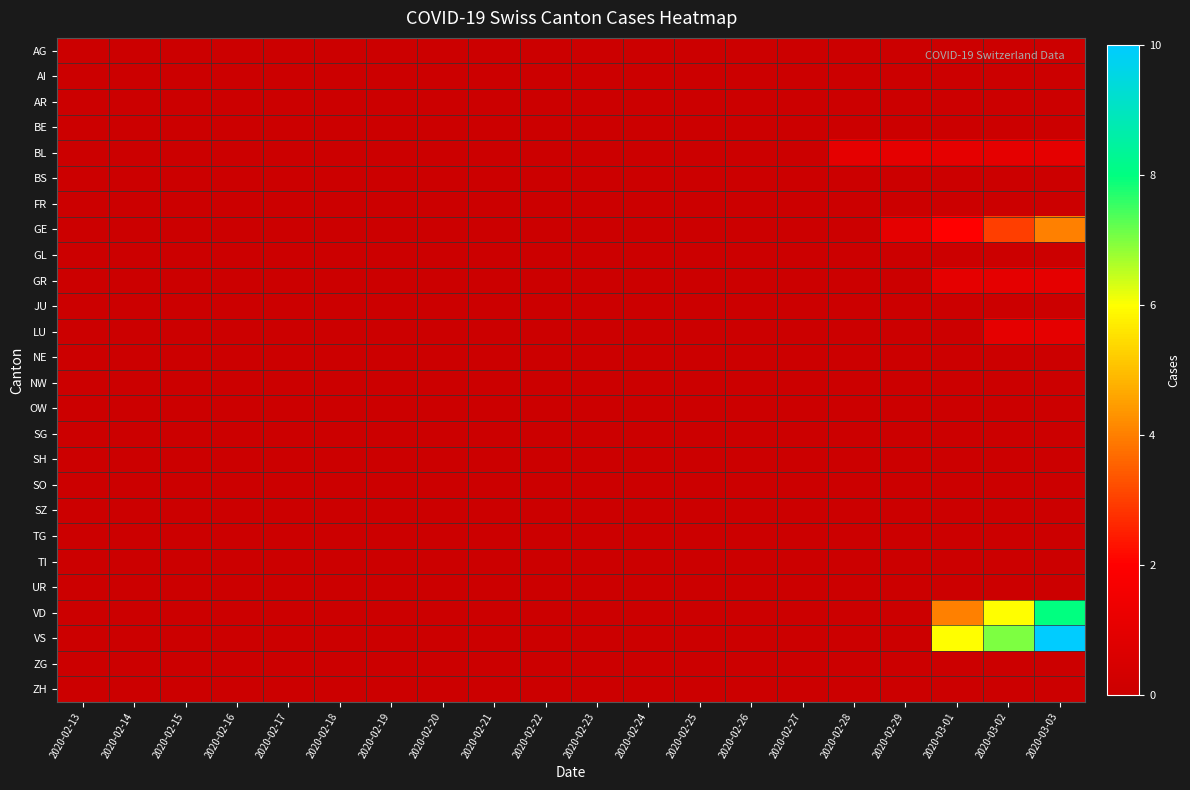

Reading left to right, list all the values displayed in this chart.

AG: 2020-02-13=0	2020-02-14=0	2020-02-15=0	2020-02-16=0	2020-02-17=0	2020-02-18=0	2020-02-19=0	2020-02-20=0	2020-02-21=0	2020-02-22=0	2020-02-23=0	2020-02-24=0	2020-02-25=0	2020-02-26=0	2020-02-27=0	2020-02-28=0	2020-02-29=0	2020-03-01=0	2020-03-02=0	2020-03-03=0
AI: 2020-02-13=0	2020-02-14=0	2020-02-15=0	2020-02-16=0	2020-02-17=0	2020-02-18=0	2020-02-19=0	2020-02-20=0	2020-02-21=0	2020-02-22=0	2020-02-23=0	2020-02-24=0	2020-02-25=0	2020-02-26=0	2020-02-27=0	2020-02-28=0	2020-02-29=0	2020-03-01=0	2020-03-02=0	2020-03-03=0
AR: 2020-02-13=0	2020-02-14=0	2020-02-15=0	2020-02-16=0	2020-02-17=0	2020-02-18=0	2020-02-19=0	2020-02-20=0	2020-02-21=0	2020-02-22=0	2020-02-23=0	2020-02-24=0	2020-02-25=0	2020-02-26=0	2020-02-27=0	2020-02-28=0	2020-02-29=0	2020-03-01=0	2020-03-02=0	2020-03-03=0
BE: 2020-02-13=0	2020-02-14=0	2020-02-15=0	2020-02-16=0	2020-02-17=0	2020-02-18=0	2020-02-19=0	2020-02-20=0	2020-02-21=0	2020-02-22=0	2020-02-23=0	2020-02-24=0	2020-02-25=0	2020-02-26=0	2020-02-27=0	2020-02-28=0	2020-02-29=0	2020-03-01=0	2020-03-02=0	2020-03-03=0
BL: 2020-02-13=0	2020-02-14=0	2020-02-15=0	2020-02-16=0	2020-02-17=0	2020-02-18=0	2020-02-19=0	2020-02-20=0	2020-02-21=0	2020-02-22=0	2020-02-23=0	2020-02-24=0	2020-02-25=0	2020-02-26=0	2020-02-27=0	2020-02-28=1	2020-02-29=1	2020-03-01=1	2020-03-02=1	2020-03-03=1
BS: 2020-02-13=0	2020-02-14=0	2020-02-15=0	2020-02-16=0	2020-02-17=0	2020-02-18=0	2020-02-19=0	2020-02-20=0	2020-02-21=0	2020-02-22=0	2020-02-23=0	2020-02-24=0	2020-02-25=0	2020-02-26=0	2020-02-27=0	2020-02-28=0	2020-02-29=0	2020-03-01=0	2020-03-02=0	2020-03-03=0
FR: 2020-02-13=0	2020-02-14=0	2020-02-15=0	2020-02-16=0	2020-02-17=0	2020-02-18=0	2020-02-19=0	2020-02-20=0	2020-02-21=0	2020-02-22=0	2020-02-23=0	2020-02-24=0	2020-02-25=0	2020-02-26=0	2020-02-27=0	2020-02-28=0	2020-02-29=0	2020-03-01=0	2020-03-02=0	2020-03-03=0
GE: 2020-02-13=0	2020-02-14=0	2020-02-15=0	2020-02-16=0	2020-02-17=0	2020-02-18=0	2020-02-19=0	2020-02-20=0	2020-02-21=0	2020-02-22=0	2020-02-23=0	2020-02-24=0	2020-02-25=0	2020-02-26=0	2020-02-27=0	2020-02-28=0	2020-02-29=1	2020-03-01=2	2020-03-02=3	2020-03-03=4
GL: 2020-02-13=0	2020-02-14=0	2020-02-15=0	2020-02-16=0	2020-02-17=0	2020-02-18=0	2020-02-19=0	2020-02-20=0	2020-02-21=0	2020-02-22=0	2020-02-23=0	2020-02-24=0	2020-02-25=0	2020-02-26=0	2020-02-27=0	2020-02-28=0	2020-02-29=0	2020-03-01=0	2020-03-02=0	2020-03-03=0
GR: 2020-02-13=0	2020-02-14=0	2020-02-15=0	2020-02-16=0	2020-02-17=0	2020-02-18=0	2020-02-19=0	2020-02-20=0	2020-02-21=0	2020-02-22=0	2020-02-23=0	2020-02-24=0	2020-02-25=0	2020-02-26=0	2020-02-27=0	2020-02-28=0	2020-02-29=0	2020-03-01=1	2020-03-02=1	2020-03-03=1
JU: 2020-02-13=0	2020-02-14=0	2020-02-15=0	2020-02-16=0	2020-02-17=0	2020-02-18=0	2020-02-19=0	2020-02-20=0	2020-02-21=0	2020-02-22=0	2020-02-23=0	2020-02-24=0	2020-02-25=0	2020-02-26=0	2020-02-27=0	2020-02-28=0	2020-02-29=0	2020-03-01=0	2020-03-02=0	2020-03-03=0
LU: 2020-02-13=0	2020-02-14=0	2020-02-15=0	2020-02-16=0	2020-02-17=0	2020-02-18=0	2020-02-19=0	2020-02-20=0	2020-02-21=0	2020-02-22=0	2020-02-23=0	2020-02-24=0	2020-02-25=0	2020-02-26=0	2020-02-27=0	2020-02-28=0	2020-02-29=0	2020-03-01=0	2020-03-02=1	2020-03-03=1
NE: 2020-02-13=0	2020-02-14=0	2020-02-15=0	2020-02-16=0	2020-02-17=0	2020-02-18=0	2020-02-19=0	2020-02-20=0	2020-02-21=0	2020-02-22=0	2020-02-23=0	2020-02-24=0	2020-02-25=0	2020-02-26=0	2020-02-27=0	2020-02-28=0	2020-02-29=0	2020-03-01=0	2020-03-02=0	2020-03-03=0
NW: 2020-02-13=0	2020-02-14=0	2020-02-15=0	2020-02-16=0	2020-02-17=0	2020-02-18=0	2020-02-19=0	2020-02-20=0	2020-02-21=0	2020-02-22=0	2020-02-23=0	2020-02-24=0	2020-02-25=0	2020-02-26=0	2020-02-27=0	2020-02-28=0	2020-02-29=0	2020-03-01=0	2020-03-02=0	2020-03-03=0
OW: 2020-02-13=0	2020-02-14=0	2020-02-15=0	2020-02-16=0	2020-02-17=0	2020-02-18=0	2020-02-19=0	2020-02-20=0	2020-02-21=0	2020-02-22=0	2020-02-23=0	2020-02-24=0	2020-02-25=0	2020-02-26=0	2020-02-27=0	2020-02-28=0	2020-02-29=0	2020-03-01=0	2020-03-02=0	2020-03-03=0
SG: 2020-02-13=0	2020-02-14=0	2020-02-15=0	2020-02-16=0	2020-02-17=0	2020-02-18=0	2020-02-19=0	2020-02-20=0	2020-02-21=0	2020-02-22=0	2020-02-23=0	2020-02-24=0	2020-02-25=0	2020-02-26=0	2020-02-27=0	2020-02-28=0	2020-02-29=0	2020-03-01=0	2020-03-02=0	2020-03-03=0
SH: 2020-02-13=0	2020-02-14=0	2020-02-15=0	2020-02-16=0	2020-02-17=0	2020-02-18=0	2020-02-19=0	2020-02-20=0	2020-02-21=0	2020-02-22=0	2020-02-23=0	2020-02-24=0	2020-02-25=0	2020-02-26=0	2020-02-27=0	2020-02-28=0	2020-02-29=0	2020-03-01=0	2020-03-02=0	2020-03-03=0
SO: 2020-02-13=0	2020-02-14=0	2020-02-15=0	2020-02-16=0	2020-02-17=0	2020-02-18=0	2020-02-19=0	2020-02-20=0	2020-02-21=0	2020-02-22=0	2020-02-23=0	2020-02-24=0	2020-02-25=0	2020-02-26=0	2020-02-27=0	2020-02-28=0	2020-02-29=0	2020-03-01=0	2020-03-02=0	2020-03-03=0
SZ: 2020-02-13=0	2020-02-14=0	2020-02-15=0	2020-02-16=0	2020-02-17=0	2020-02-18=0	2020-02-19=0	2020-02-20=0	2020-02-21=0	2020-02-22=0	2020-02-23=0	2020-02-24=0	2020-02-25=0	2020-02-26=0	2020-02-27=0	2020-02-28=0	2020-02-29=0	2020-03-01=0	2020-03-02=0	2020-03-03=0
TG: 2020-02-13=0	2020-02-14=0	2020-02-15=0	2020-02-16=0	2020-02-17=0	2020-02-18=0	2020-02-19=0	2020-02-20=0	2020-02-21=0	2020-02-22=0	2020-02-23=0	2020-02-24=0	2020-02-25=0	2020-02-26=0	2020-02-27=0	2020-02-28=0	2020-02-29=0	2020-03-01=0	2020-03-02=0	2020-03-03=0
TI: 2020-02-13=0	2020-02-14=0	2020-02-15=0	2020-02-16=0	2020-02-17=0	2020-02-18=0	2020-02-19=0	2020-02-20=0	2020-02-21=0	2020-02-22=0	2020-02-23=0	2020-02-24=0	2020-02-25=0	2020-02-26=0	2020-02-27=0	2020-02-28=0	2020-02-29=0	2020-03-01=0	2020-03-02=0	2020-03-03=0
UR: 2020-02-13=0	2020-02-14=0	2020-02-15=0	2020-02-16=0	2020-02-17=0	2020-02-18=0	2020-02-19=0	2020-02-20=0	2020-02-21=0	2020-02-22=0	2020-02-23=0	2020-02-24=0	2020-02-25=0	2020-02-26=0	2020-02-27=0	2020-02-28=0	2020-02-29=0	2020-03-01=0	2020-03-02=0	2020-03-03=0
VD: 2020-02-13=0	2020-02-14=0	2020-02-15=0	2020-02-16=0	2020-02-17=0	2020-02-18=0	2020-02-19=0	2020-02-20=0	2020-02-21=0	2020-02-22=0	2020-02-23=0	2020-02-24=0	2020-02-25=0	2020-02-26=0	2020-02-27=0	2020-02-28=0	2020-02-29=0	2020-03-01=4	2020-03-02=6	2020-03-03=8
VS: 2020-02-13=0	2020-02-14=0	2020-02-15=0	2020-02-16=0	2020-02-17=0	2020-02-18=0	2020-02-19=0	2020-02-20=0	2020-02-21=0	2020-02-22=0	2020-02-23=0	2020-02-24=0	2020-02-25=0	2020-02-26=0	2020-02-27=0	2020-02-28=0	2020-02-29=0	2020-03-01=6	2020-03-02=7	2020-03-03=10
ZG: 2020-02-13=0	2020-02-14=0	2020-02-15=0	2020-02-16=0	2020-02-17=0	2020-02-18=0	2020-02-19=0	2020-02-20=0	2020-02-21=0	2020-02-22=0	2020-02-23=0	2020-02-24=0	2020-02-25=0	2020-02-26=0	2020-02-27=0	2020-02-28=0	2020-02-29=0	2020-03-01=0	2020-03-02=0	2020-03-03=0
ZH: 2020-02-13=0	2020-02-14=0	2020-02-15=0	2020-02-16=0	2020-02-17=0	2020-02-18=0	2020-02-19=0	2020-02-20=0	2020-02-21=0	2020-02-22=0	2020-02-23=0	2020-02-24=0	2020-02-25=0	2020-02-26=0	2020-02-27=0	2020-02-28=0	2020-02-29=0	2020-03-01=0	2020-03-02=0	2020-03-03=0